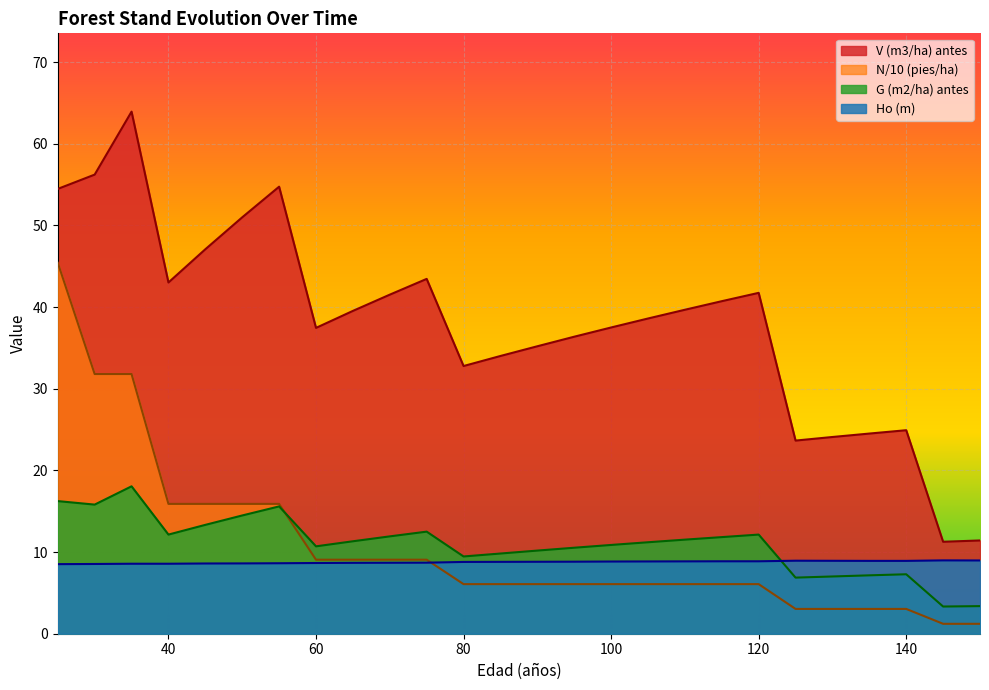

At which category is the sum across all series the highest?

25